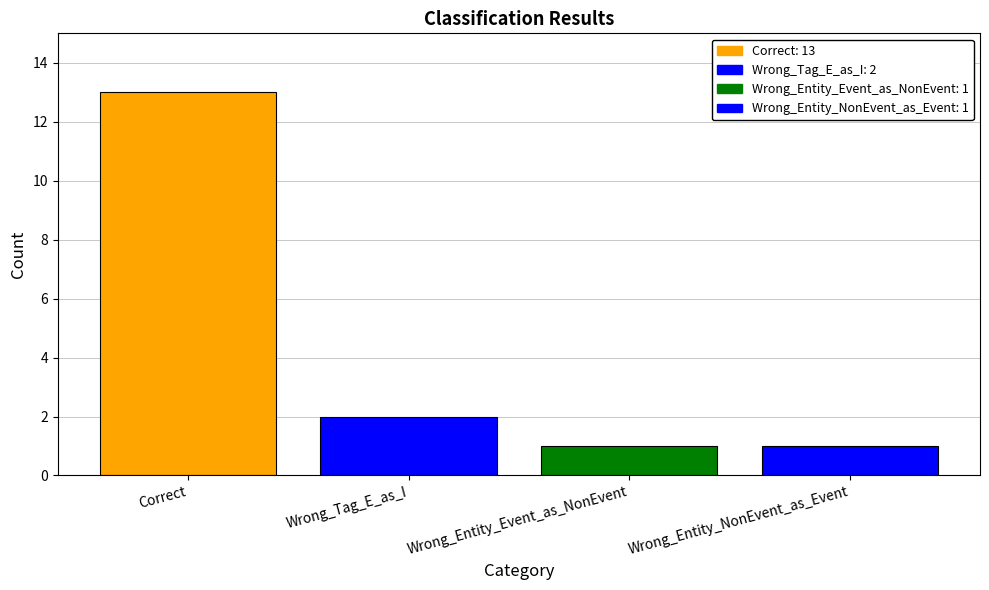

True or false: the data shows 3 at Wrong_Tag_E_as_I.

False